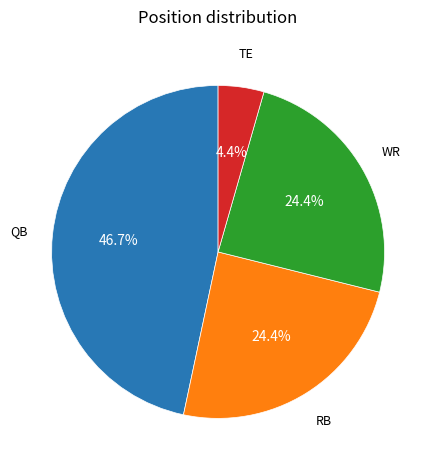

Is there any slice that represents more than half of the pie?

No